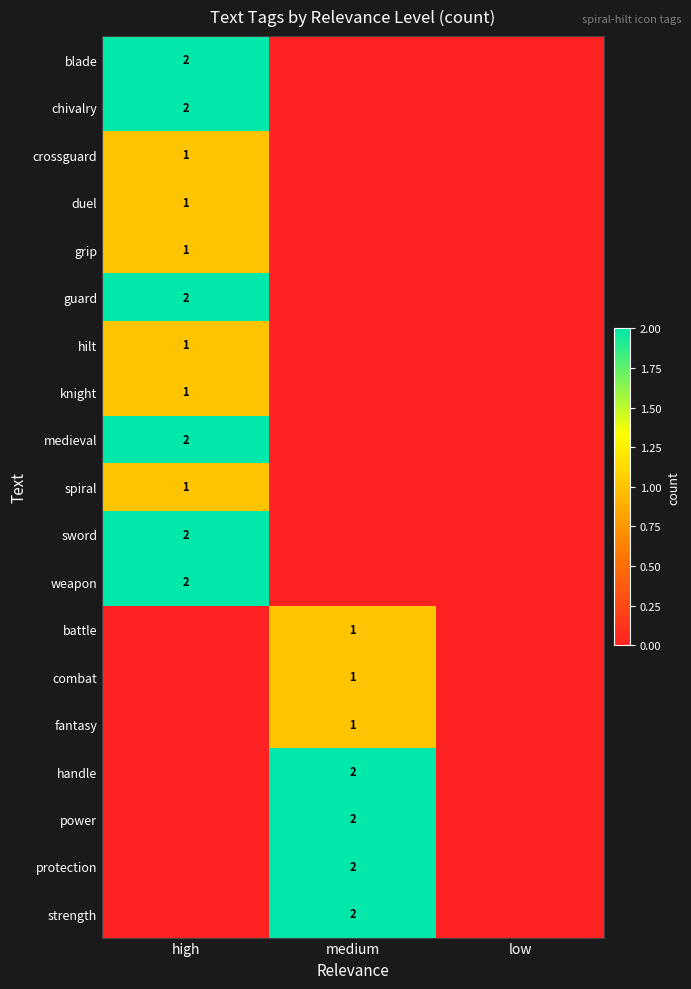

Which category has the highest value across all series?

high